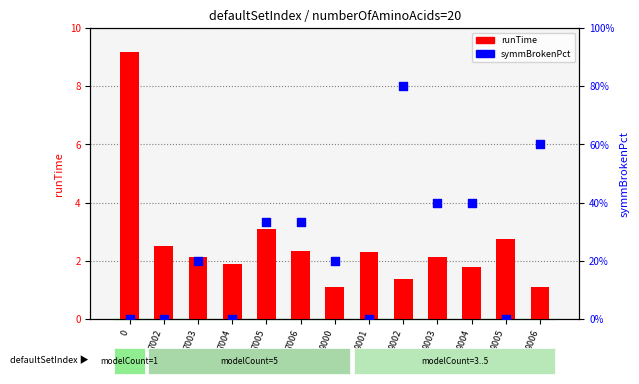

Is the value of symmBrokenPct at 9005 greater than the value of runTime at 7005?

No